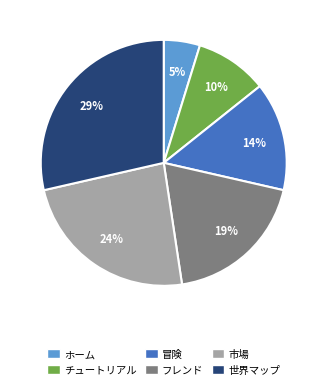

Rank the categories by value from lowest to highest.

ホーム, チュートリアル, 冒険, フレンド, 市場, 世界マップ